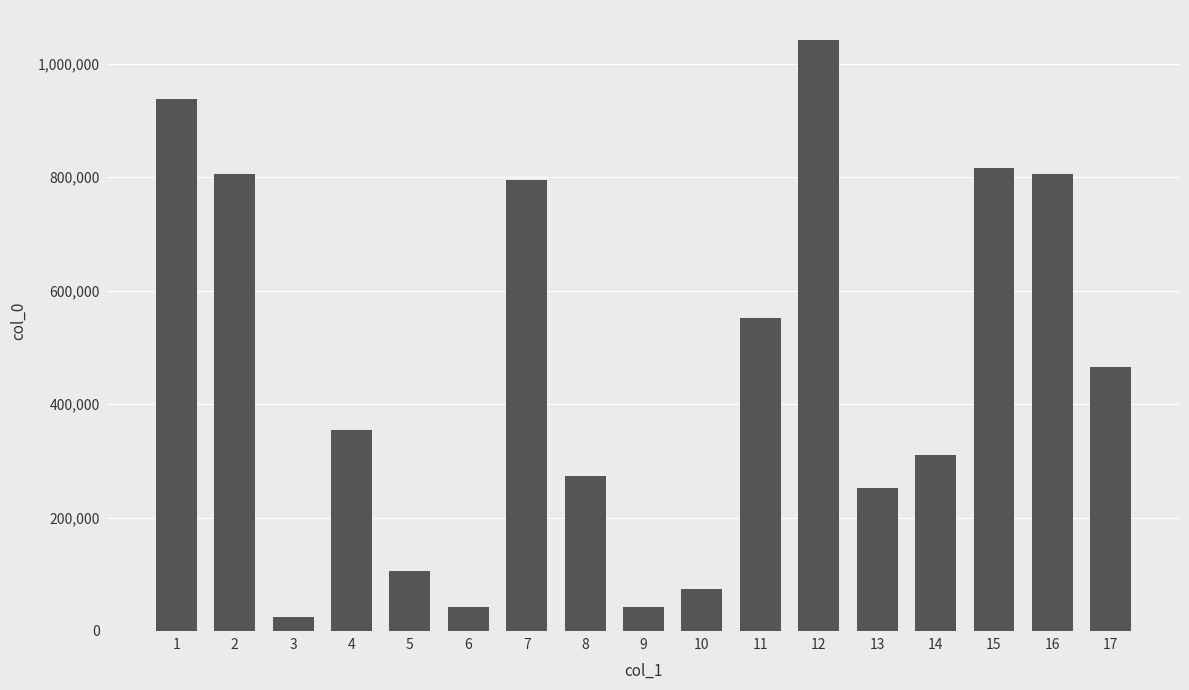

The value at 2 is 805211. True or false?

True